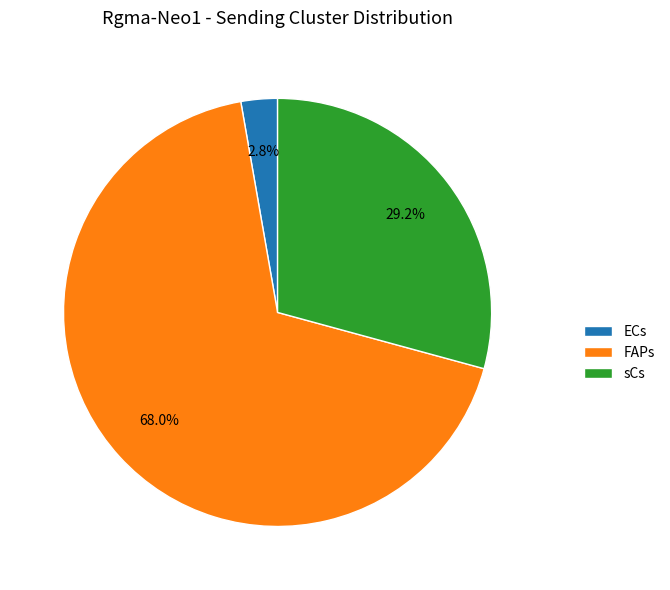

To the nearest percent, what is the average slice percentage?

33%